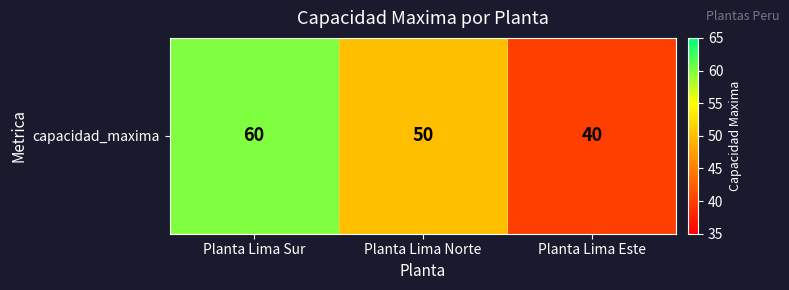

True or false: the data shows 40 at Planta Lima Este.

True